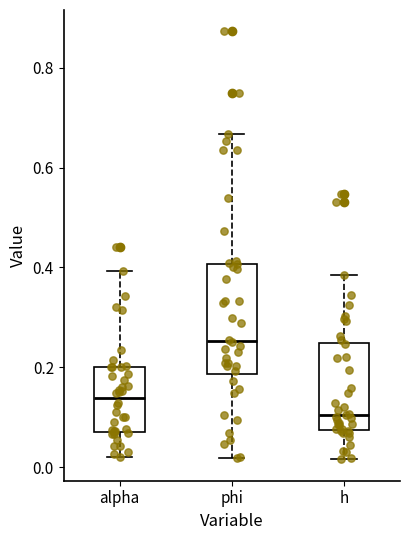

Reading left to right, transcribe this box plot: for each box, give where its median line is, the range the box spans, and where its two whiskers end, as read against the y-axis. The values are not printed on the chart, so give them approximately, as read against the axis.

alpha: median 0.14, box 0.08 to 0.20, whiskers 0.02 to 0.40
phi: median 0.26, box 0.18 to 0.40, whiskers 0.02 to 0.66
h: median 0.10, box 0.08 to 0.24, whiskers 0.02 to 0.38